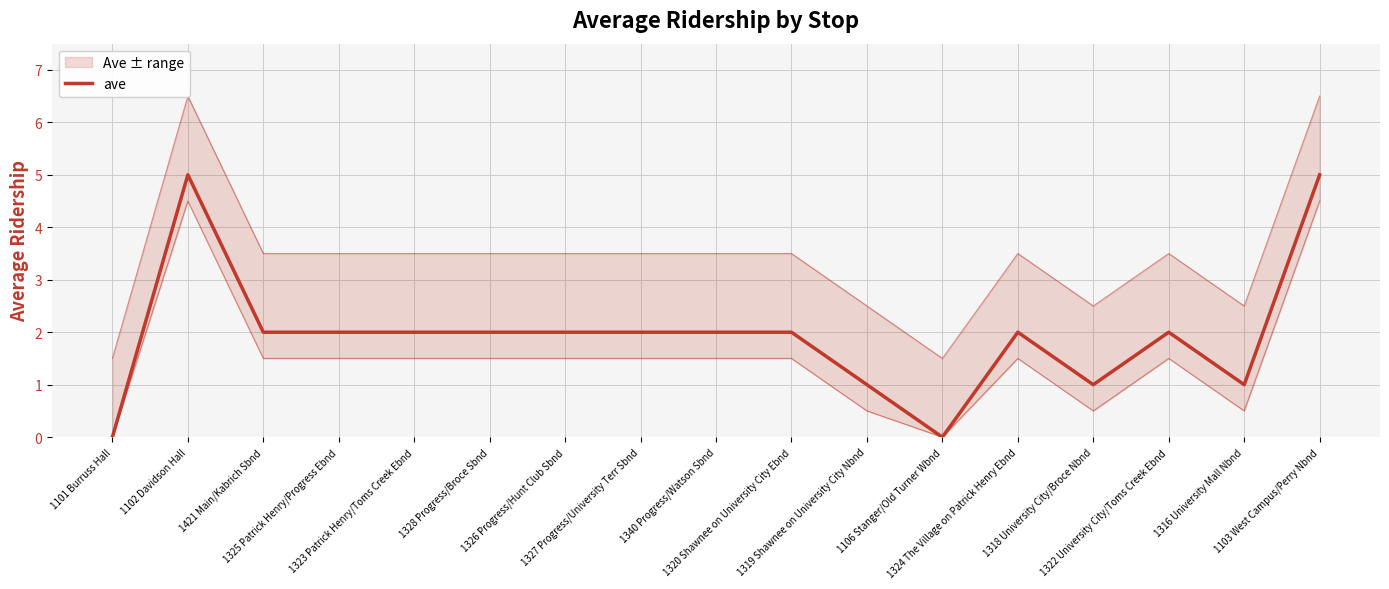

What is the maximum value shown in the chart?

5